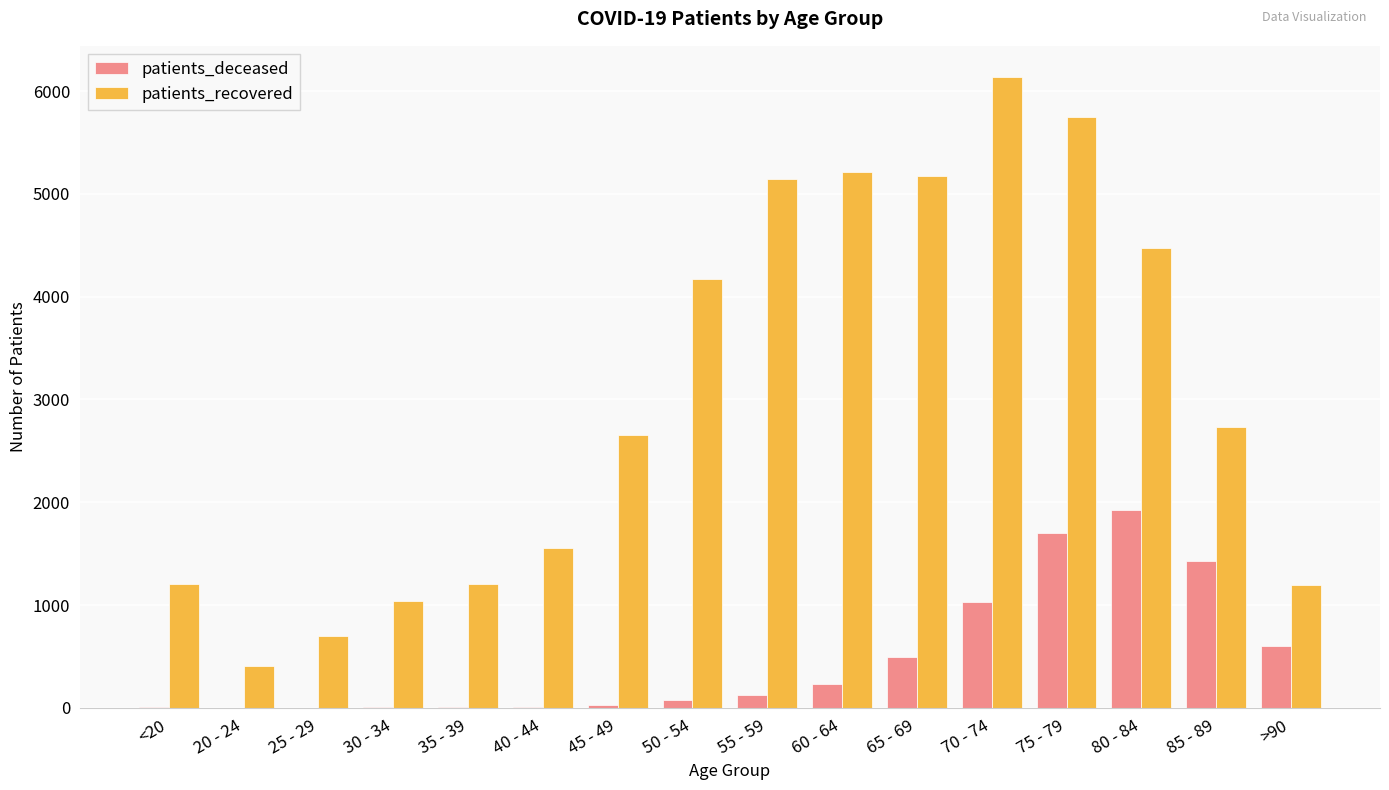

What are all the series names shown in the legend?

patients_deceased, patients_recovered